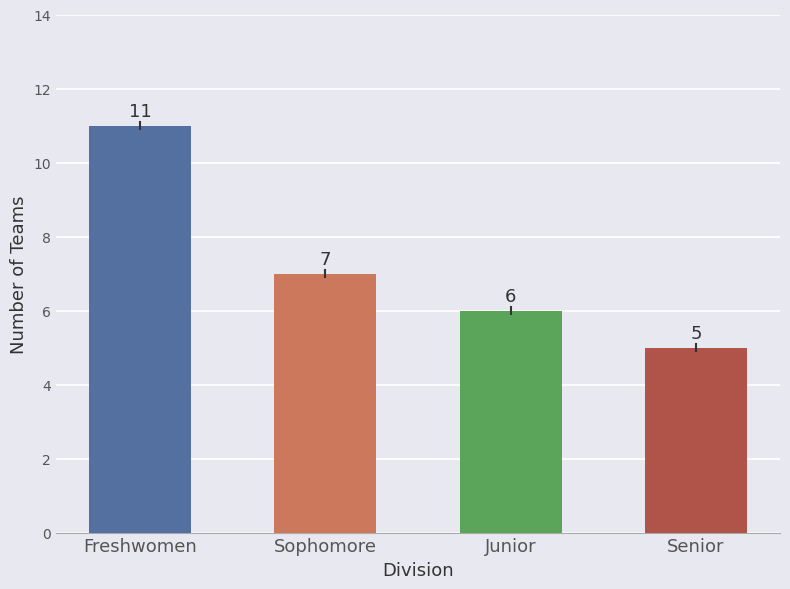

Reading left to right, what are all the values shown in this chart?

11	7	6	5